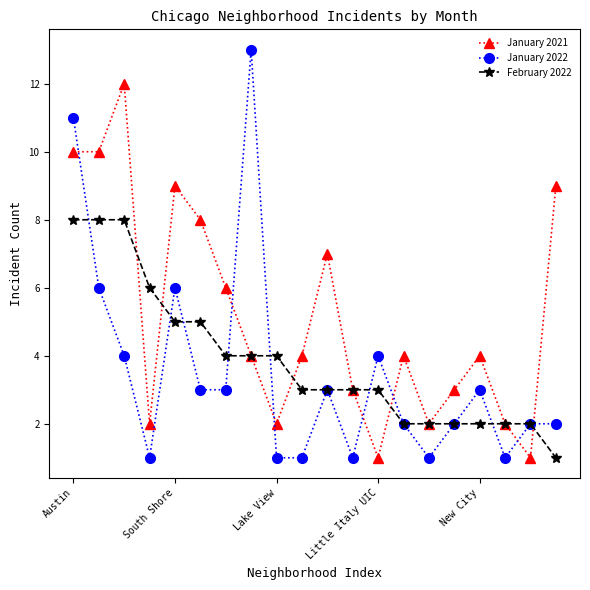

What is the difference between the second highest and minimum values in the January 2022 series?

10